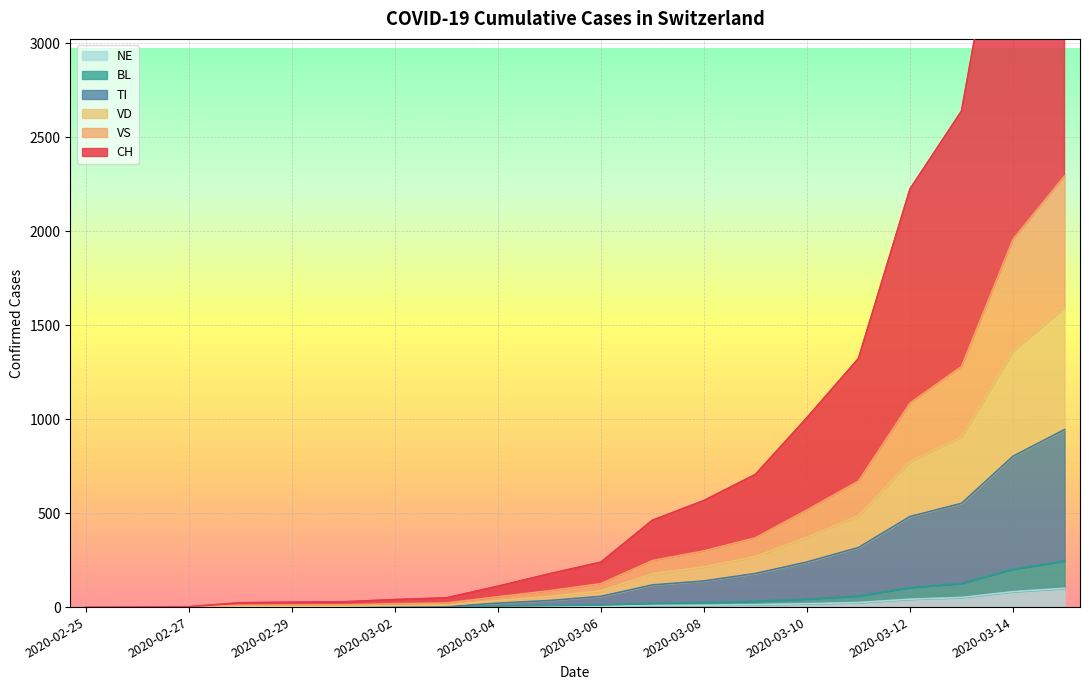

True or false: NE and VD cross at least once.

False